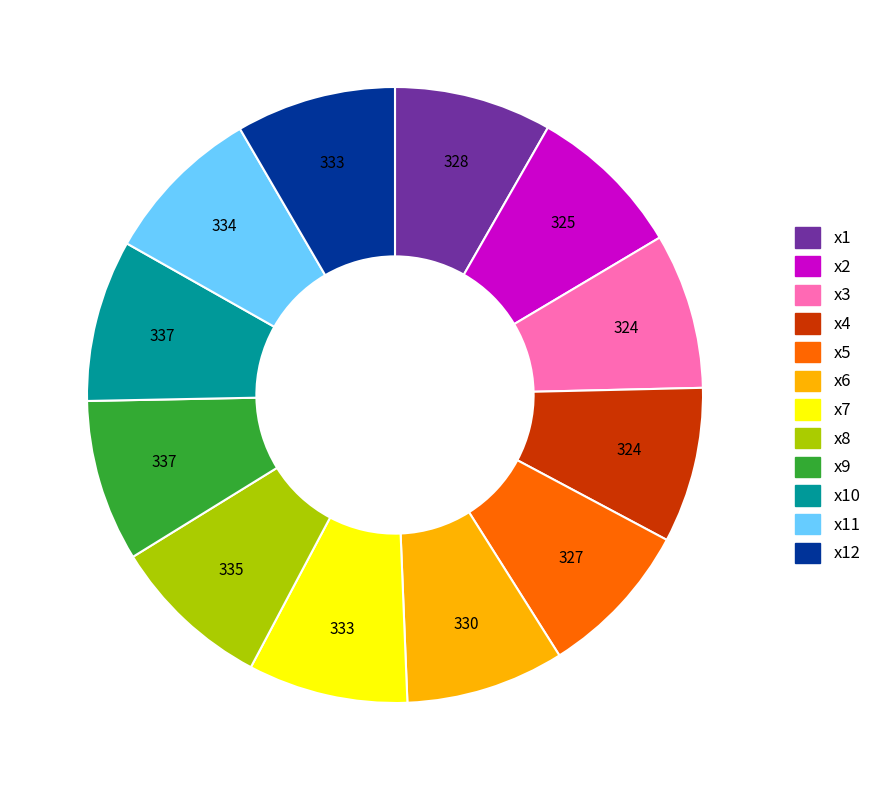

Count the number of slices in the pie.

12